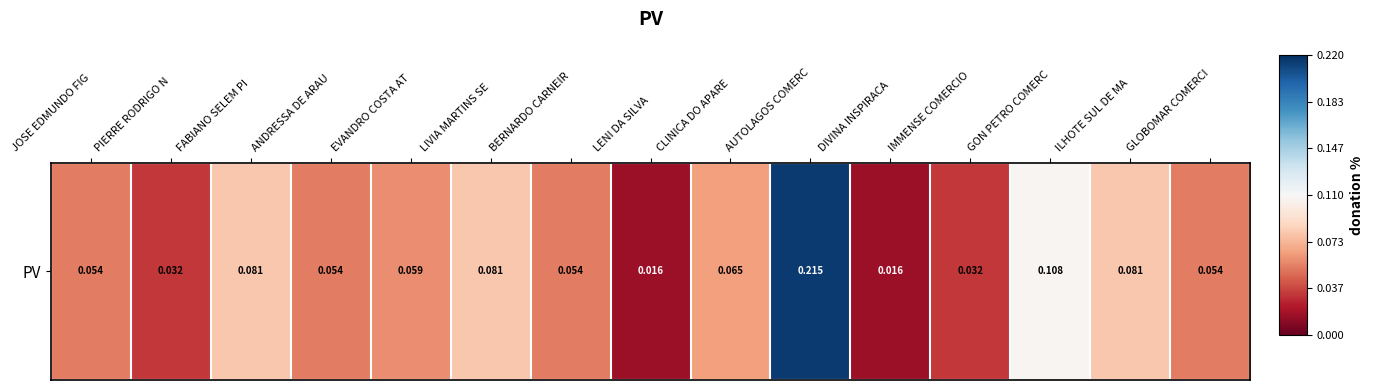

The chart shows a value of 0.0 at LENI DA SILVA. True or false?

True